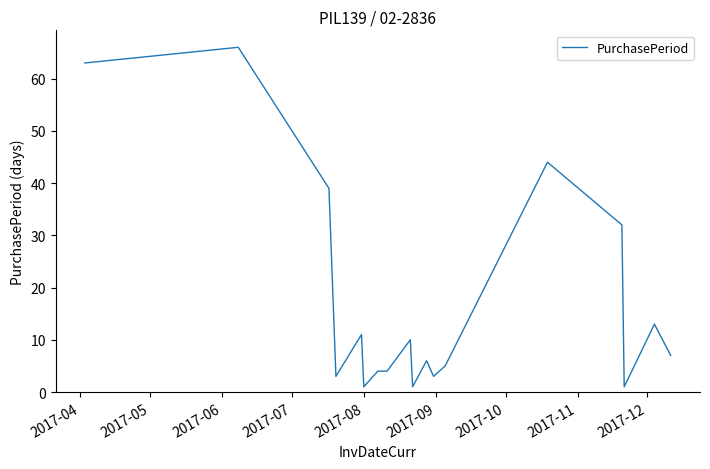

What is the difference between the maximum and minimum values?

65